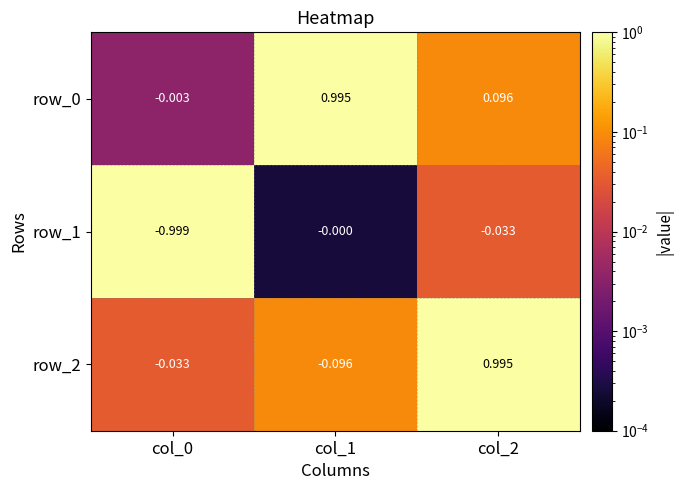

Is the value of row_1 at col_0 greater than the value of row_0 at col_0?

No